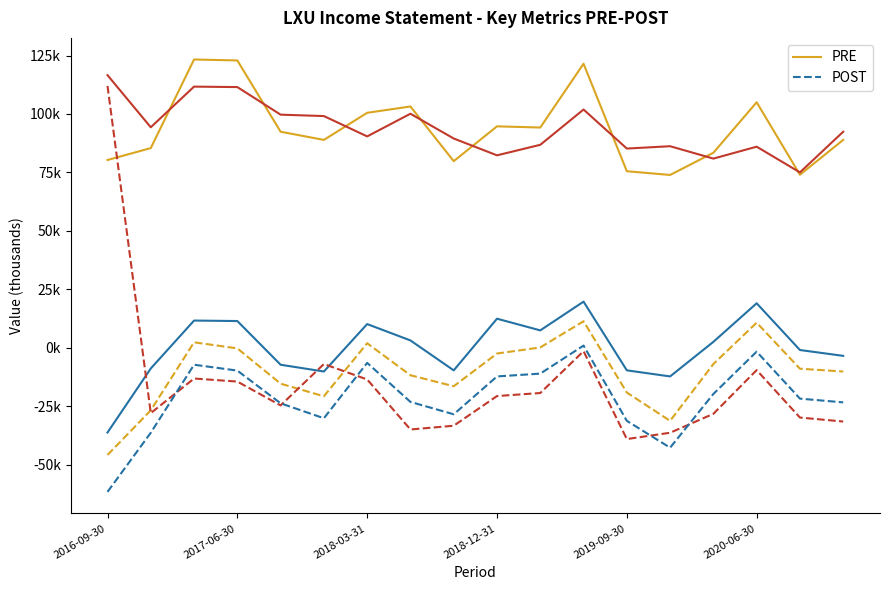

Which series has the largest range (max minus min)?

POST